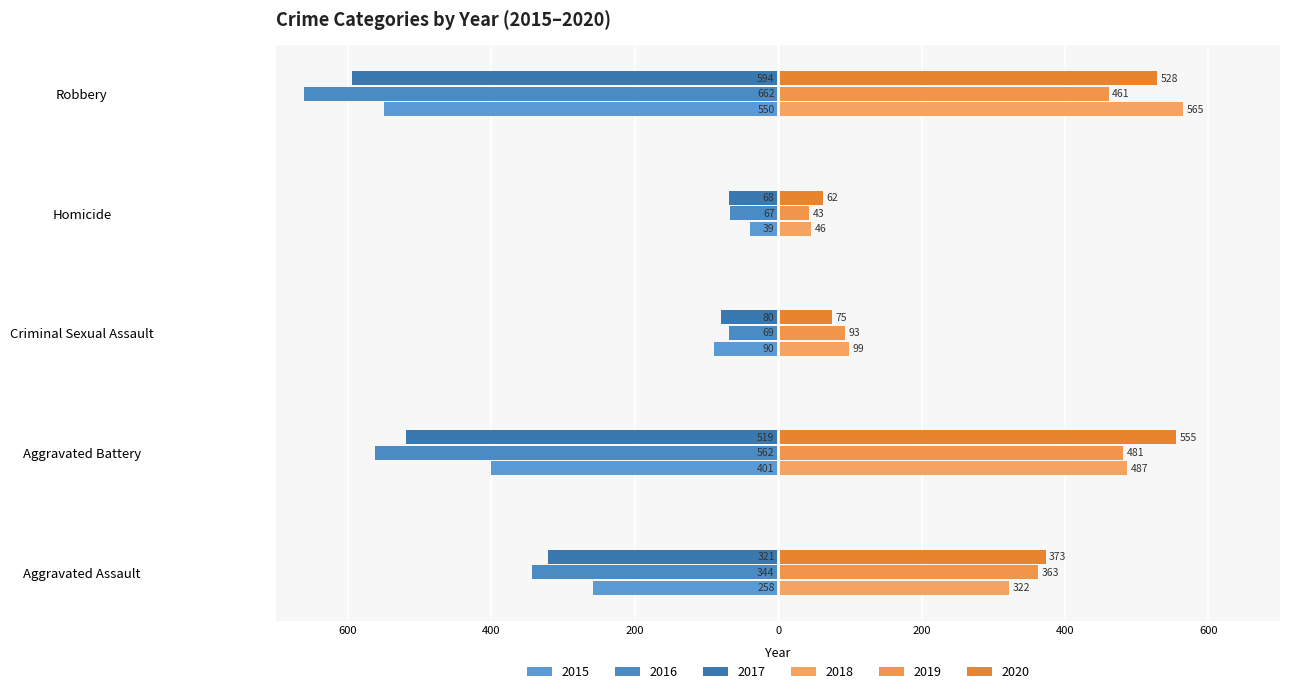

Reading left to right, list all the values displayed in this chart.

2015: -258	-401	-90	-39	-550
2016: -344	-562	-69	-67	-662
2017: -321	-519	-80	-68	-594
2018: 322	487	99	46	565
2019: 363	481	93	43	461
2020: 373	555	75	62	528